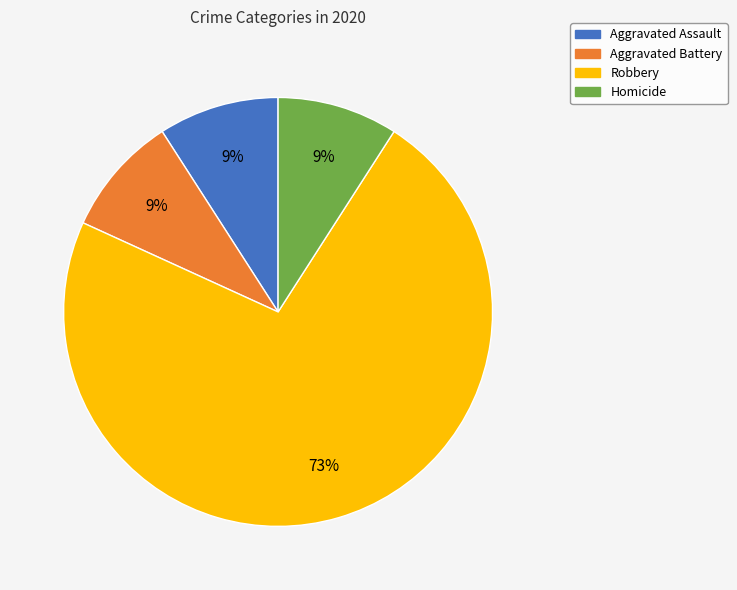

Is the sum of Aggravated Battery and Robbery greater than half?

Yes